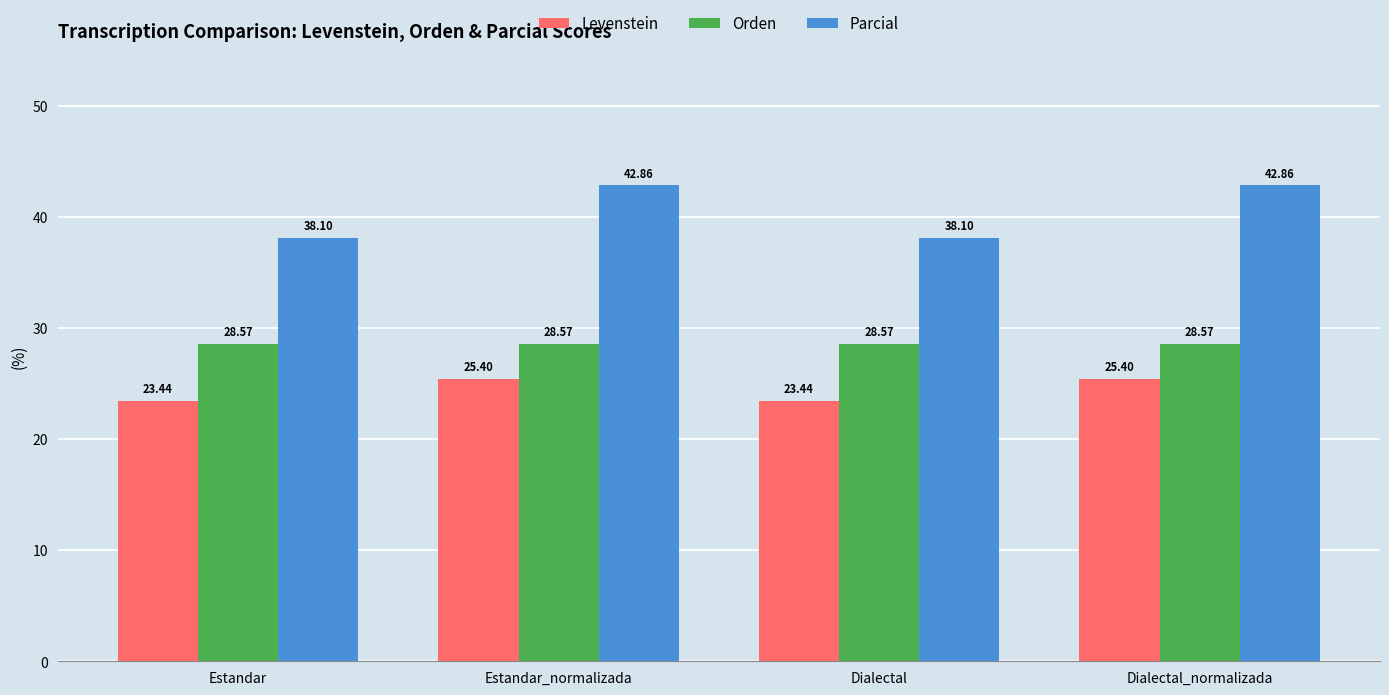

Which series has the largest range (max minus min)?

Parcial